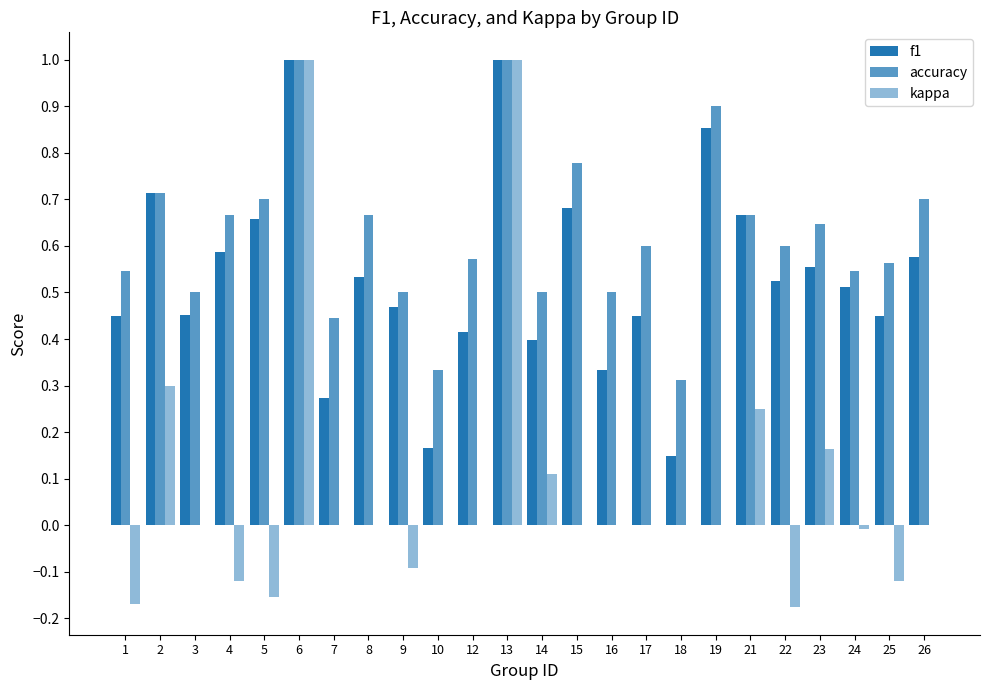

What is the total value across all series at 12?

1.0